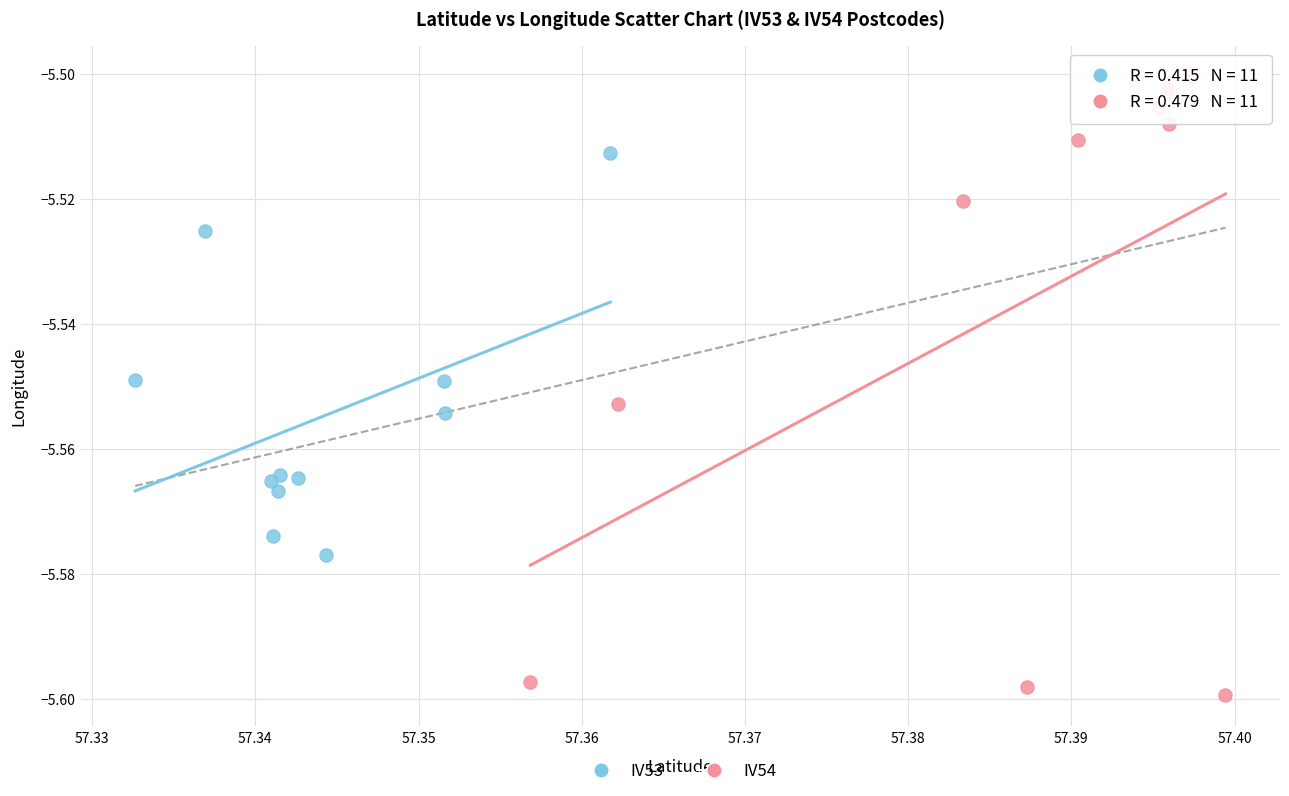

Which series reaches the maximum Y coordinate?

IV54